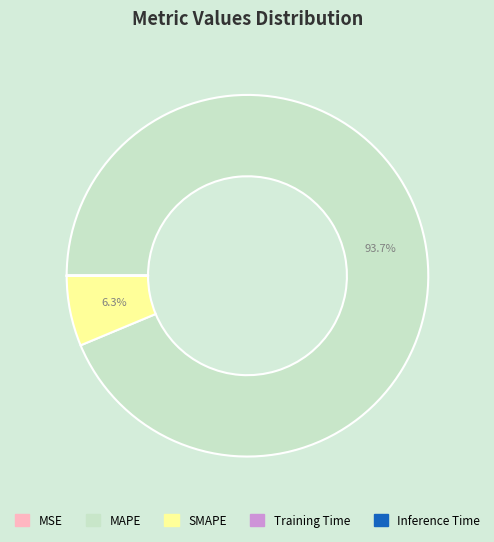

Which category has the biggest portion of the pie?

MAPE